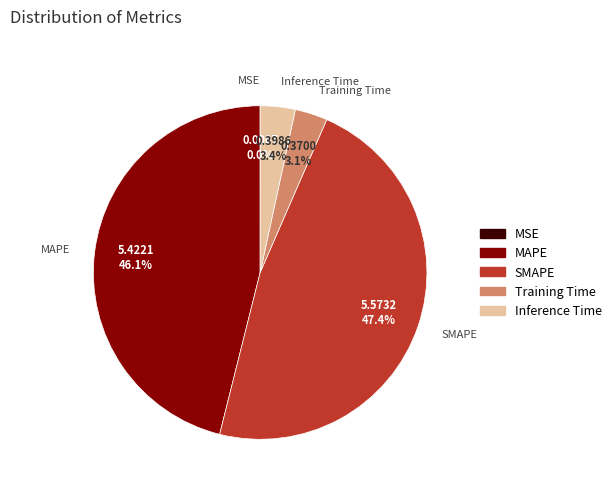

To the nearest percent, what is the combined percentage of SMAPE and Inference Time?

51%